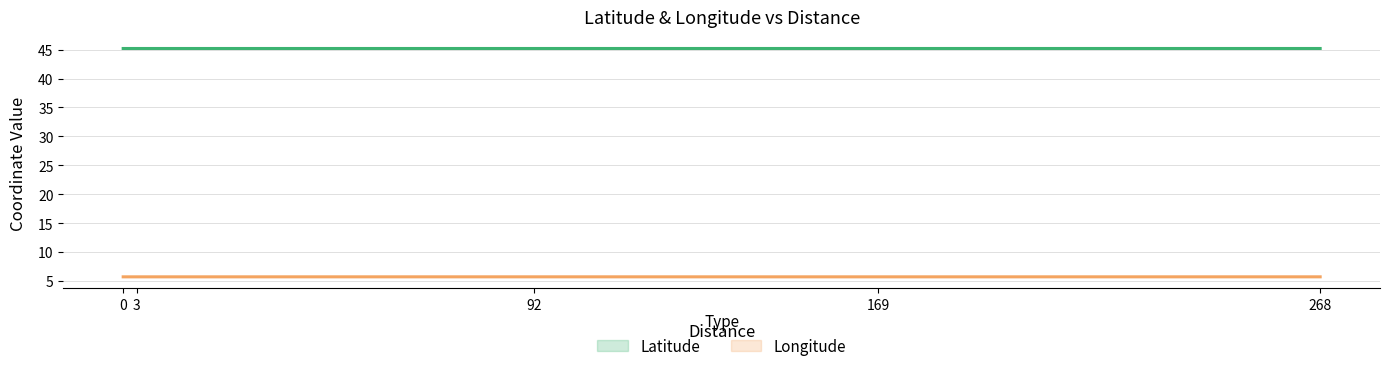

True or false: Latitude has a value of 45.2 at 3.

True